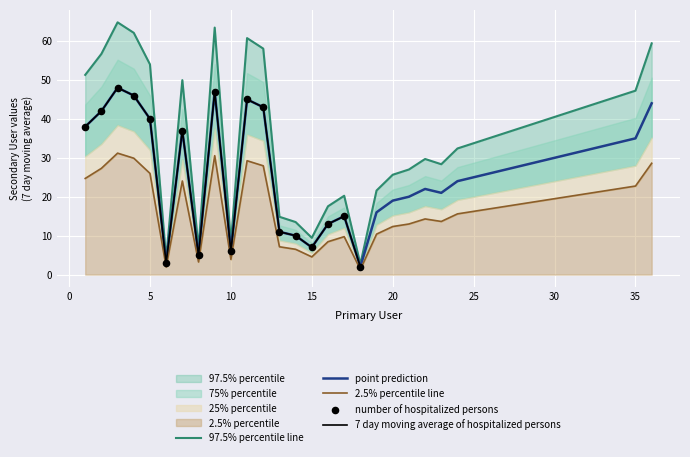

Approximately how many times larger is the value at 14 compared to 35?

0.3